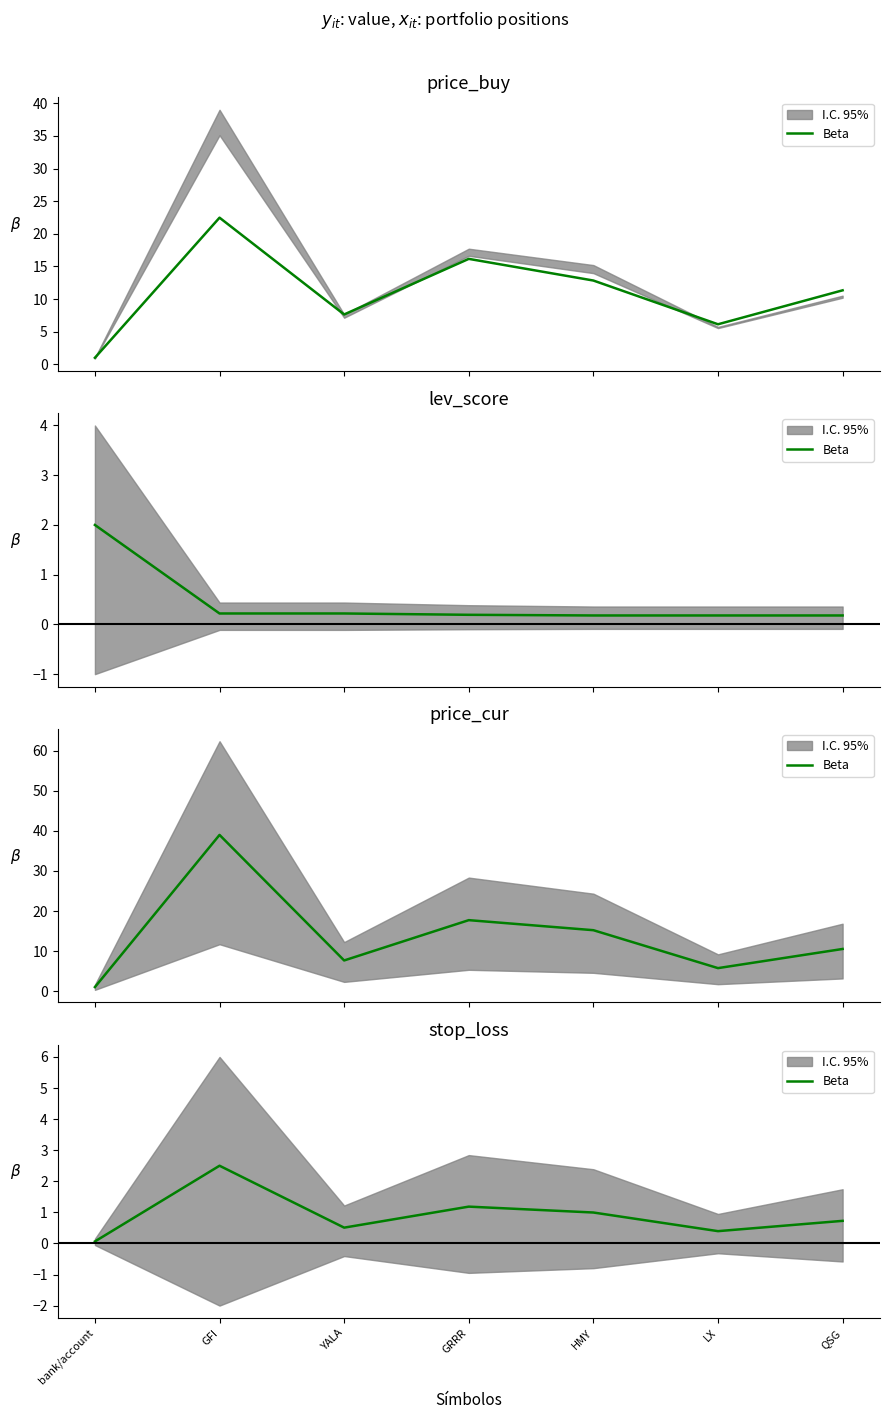

What is the approximate value at GRRR?

1.2